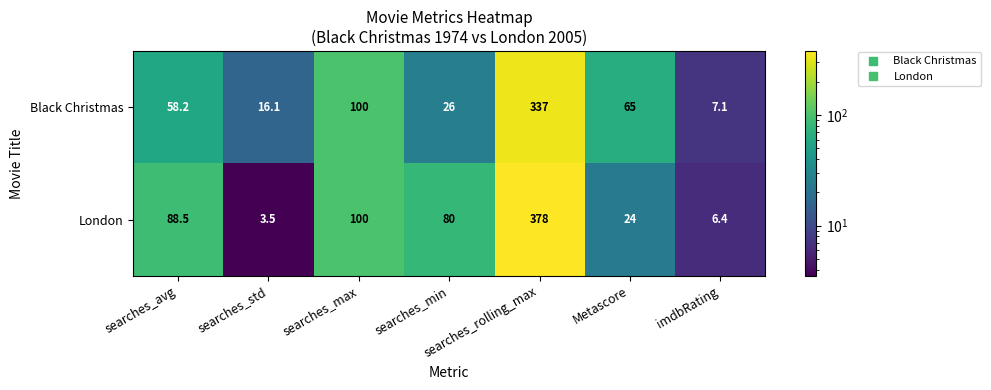

Where does the London series first go above 80?

searches_avg